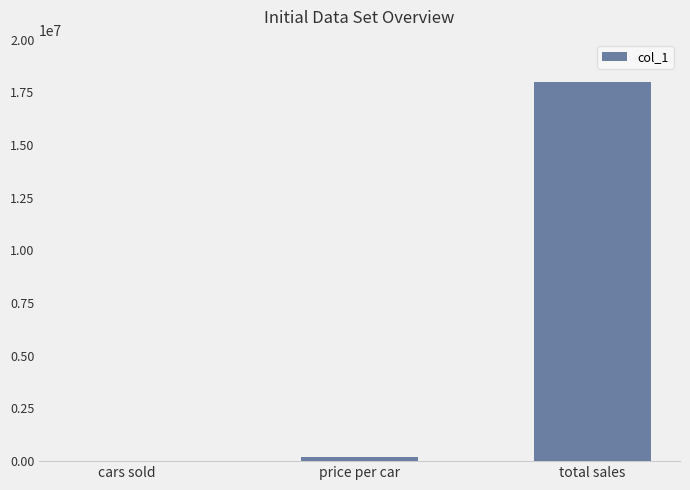

Which label corresponds to the largest value in the chart?

total sales